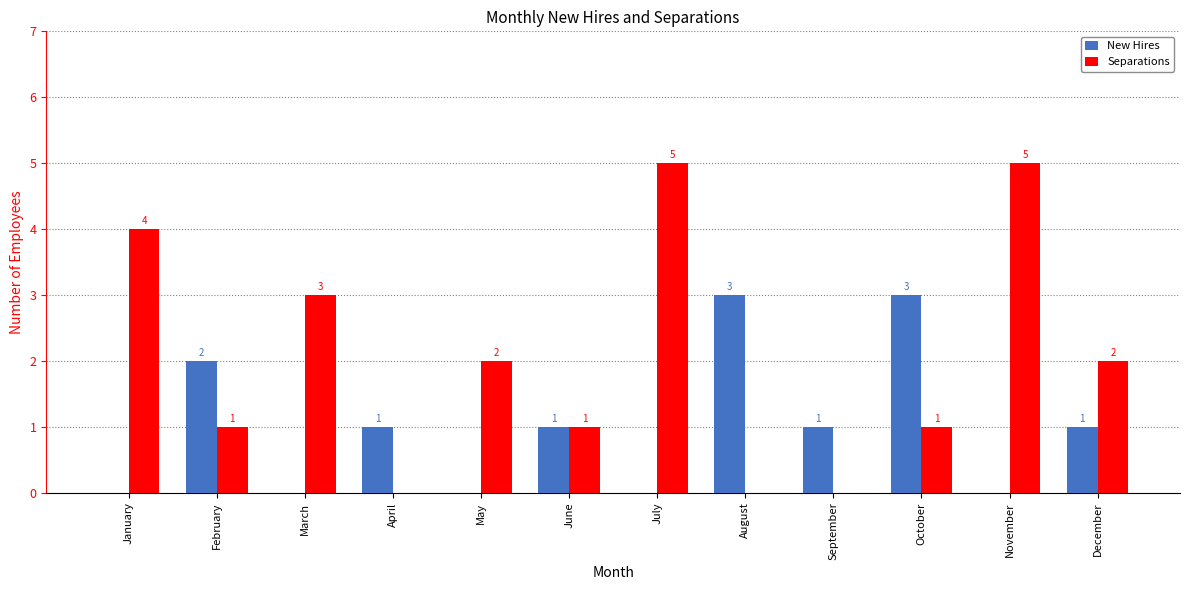

True or false: Separations has a value of 5 at July.

True